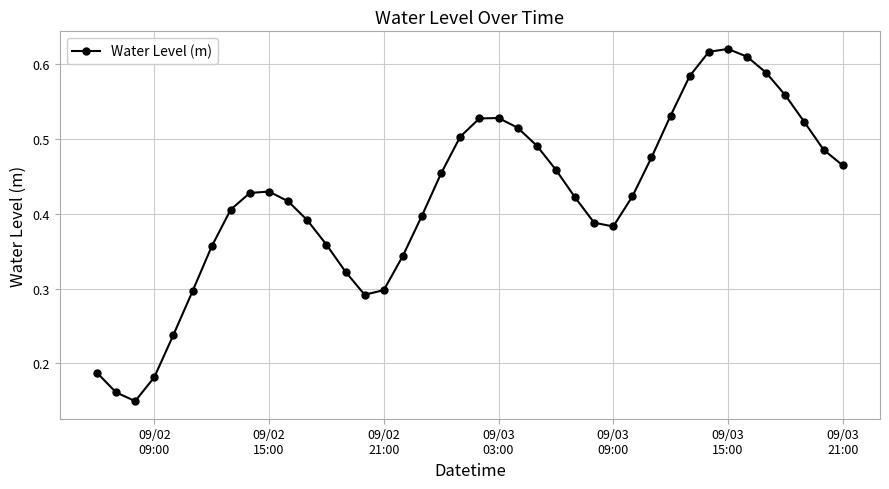

How many points are higher than both their immediate neighbors (excluding endpoints)?

3